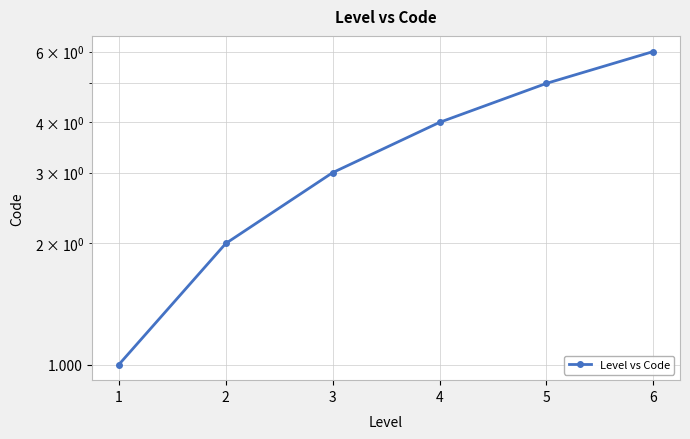

Which label corresponds to the smallest value in the chart?

1